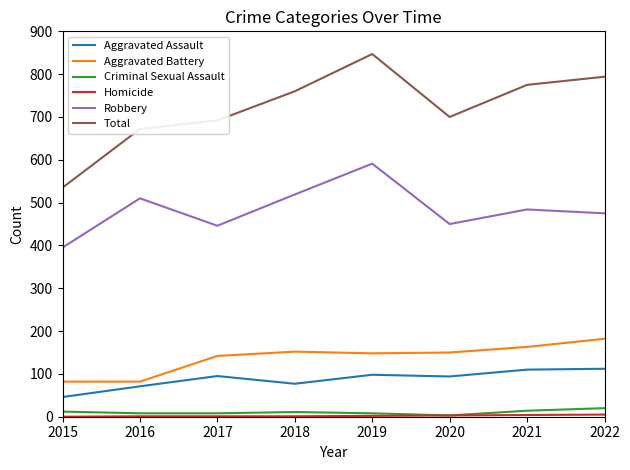

What value does the Aggravated Battery series have at 2015?

82